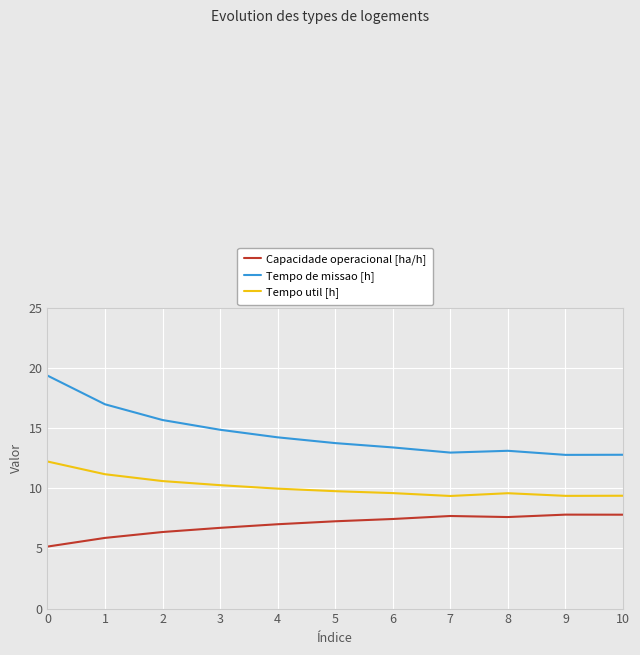

Which series changed the most between 1 and 8?

Tempo de missao [h]